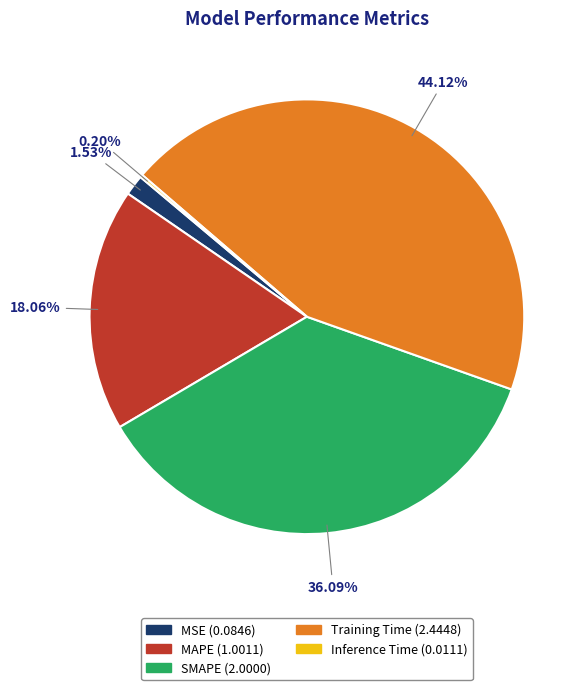

Does MSE represent more than half of the total?

No